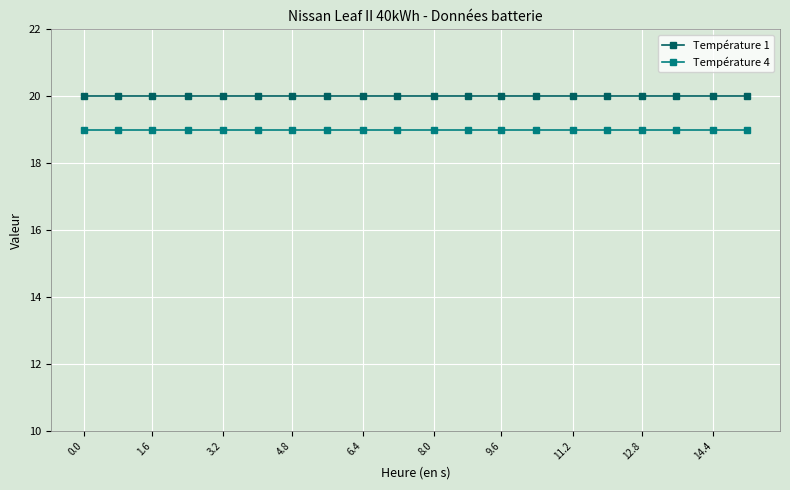

True or false: Température 1 and Température 4 cross at least once.

False